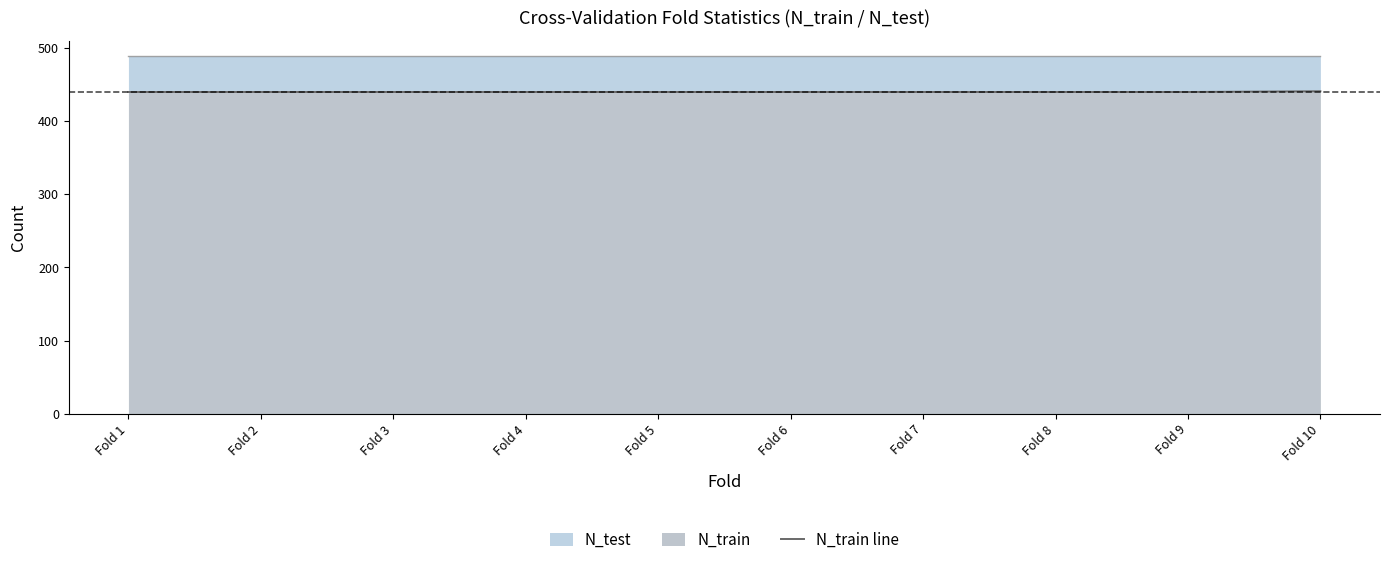

Count the number of values greater than 440.

1